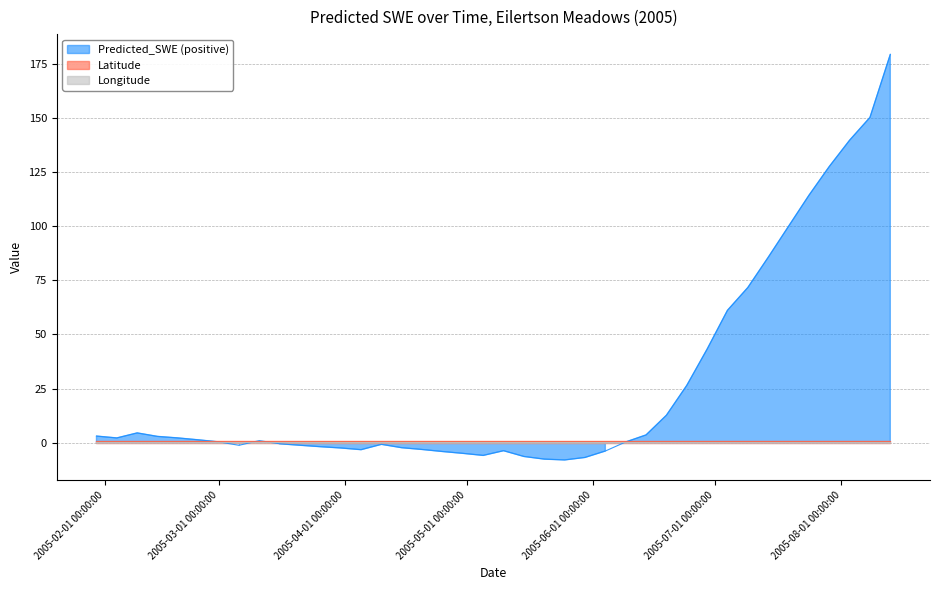

What is the label of the 5th point from the right?

2005-07-24